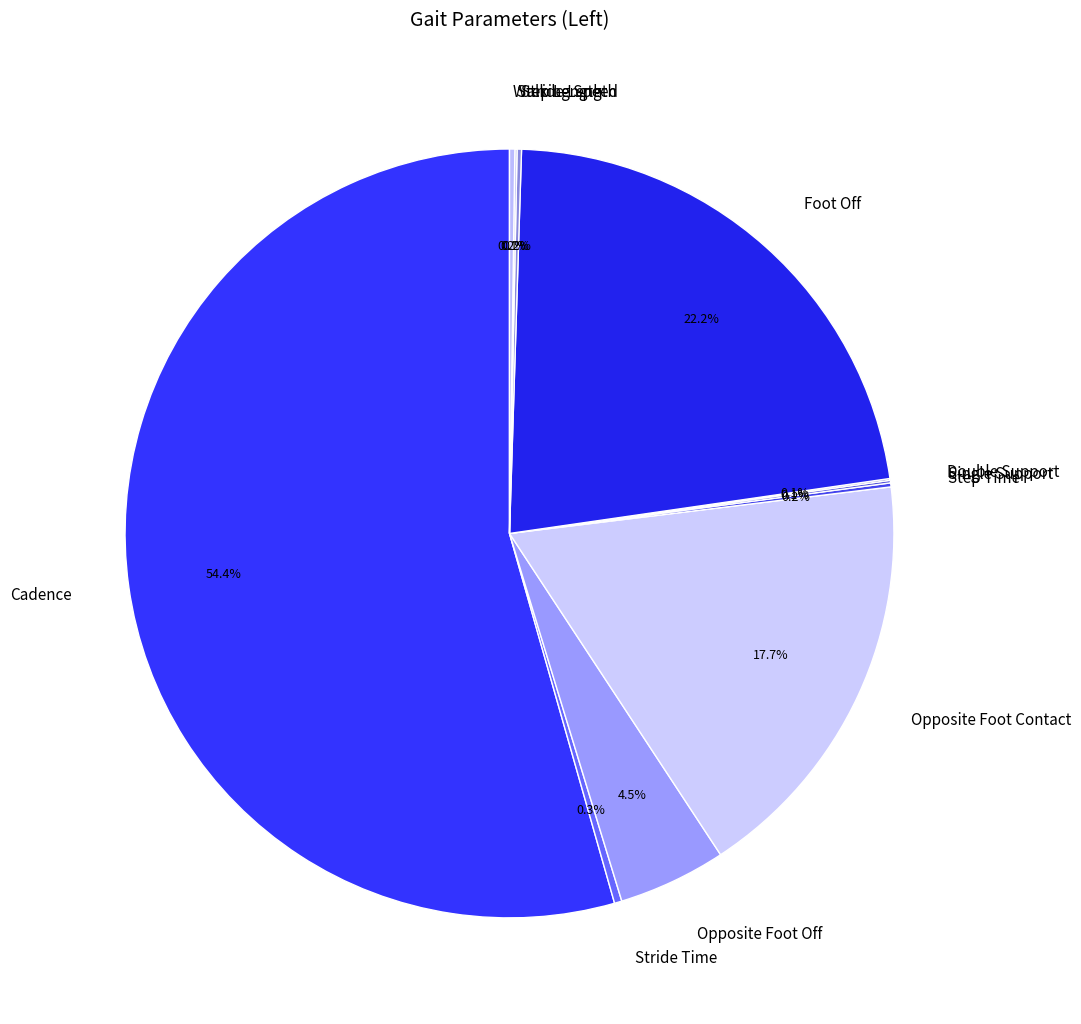

Which has a higher value, Opposite Foot Contact or Stride Time?

Opposite Foot Contact